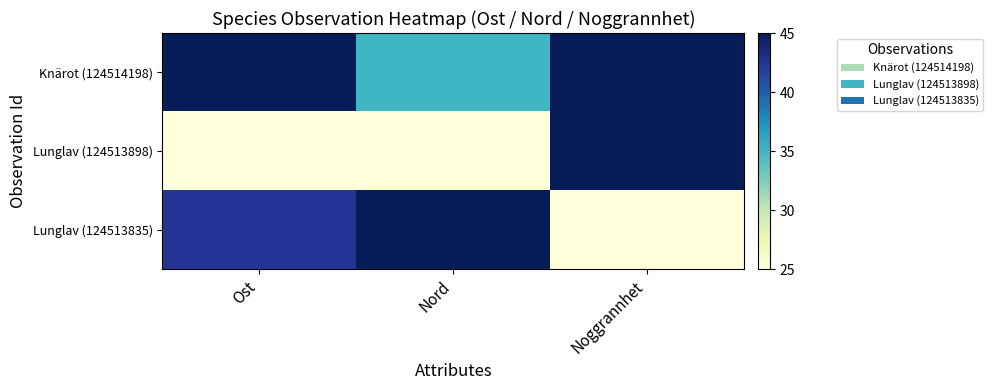

Which series has the largest total across all categories?

Knärot (124514198)